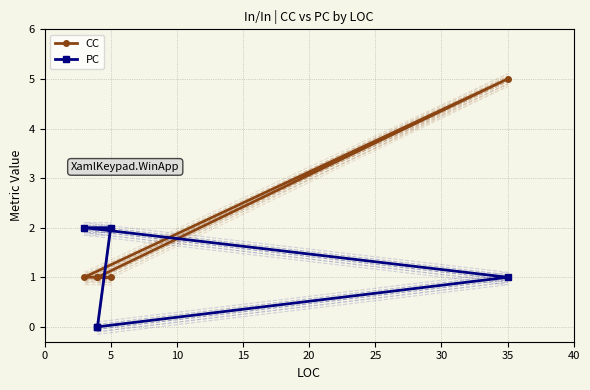

Which series has the widest spread of values?

CC